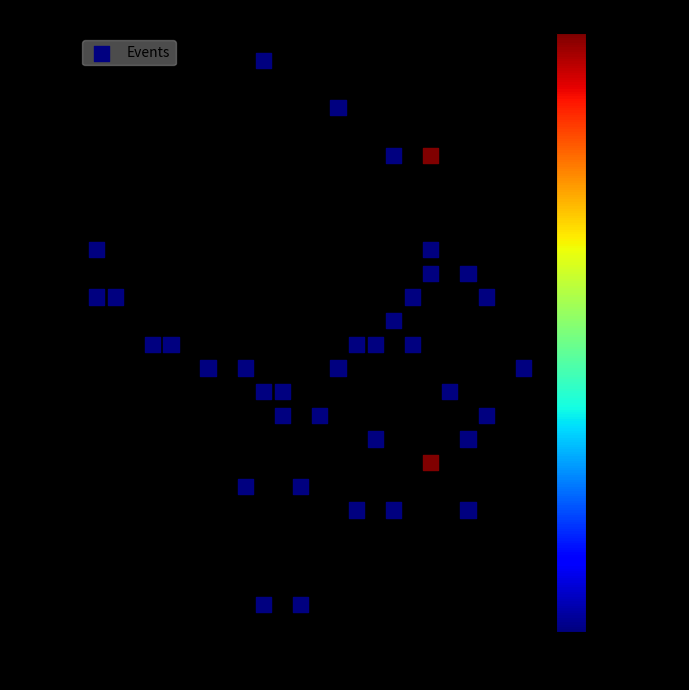

What is the range of Y values (max minus min)?

210.4